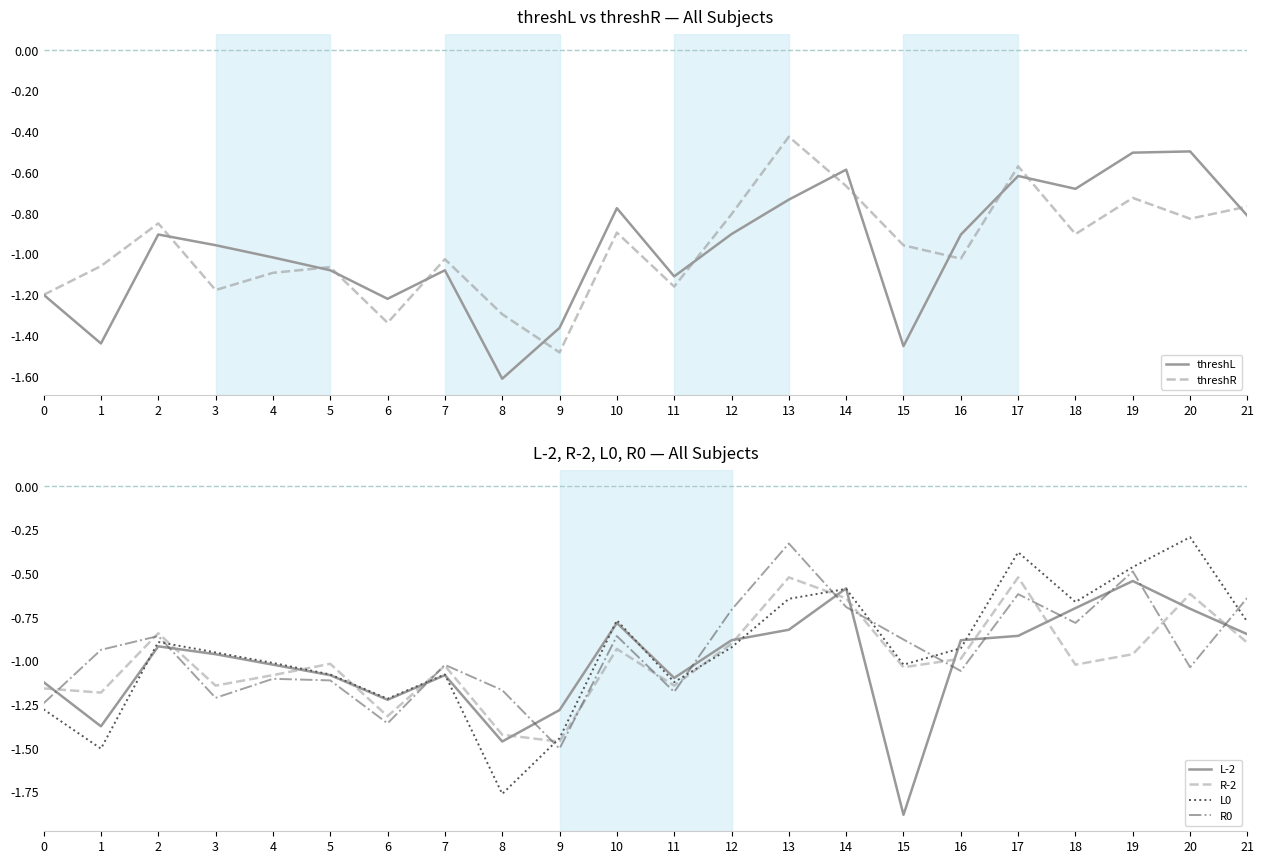

At which label does R0 reach its minimum?

9